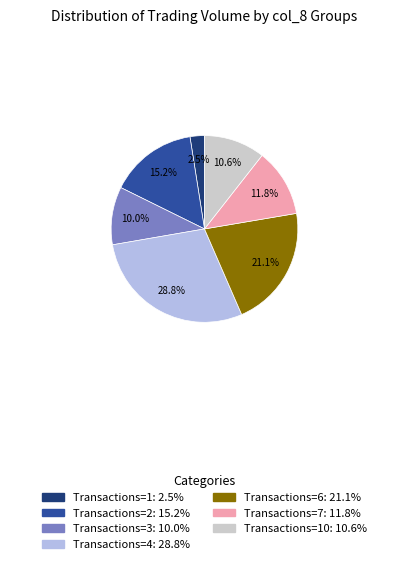

Is there a majority slice in this chart?

No